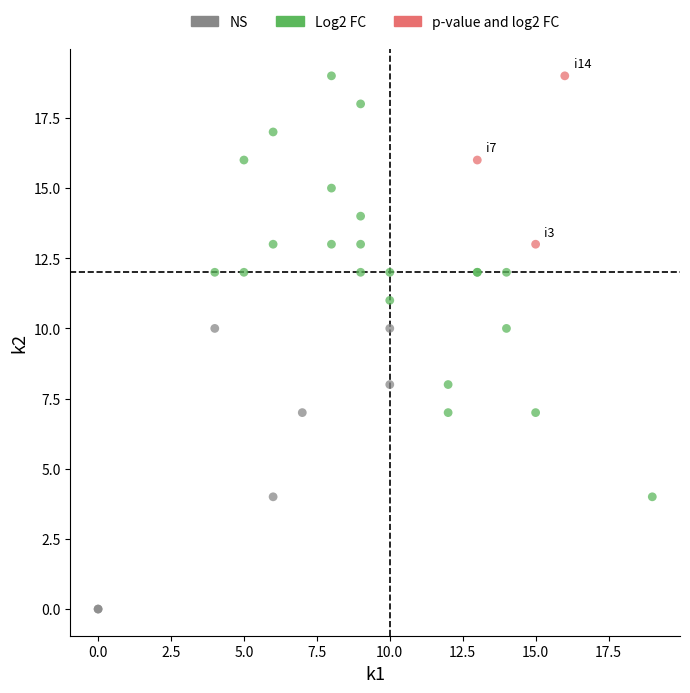

Which series reaches the minimum Y coordinate?

NS